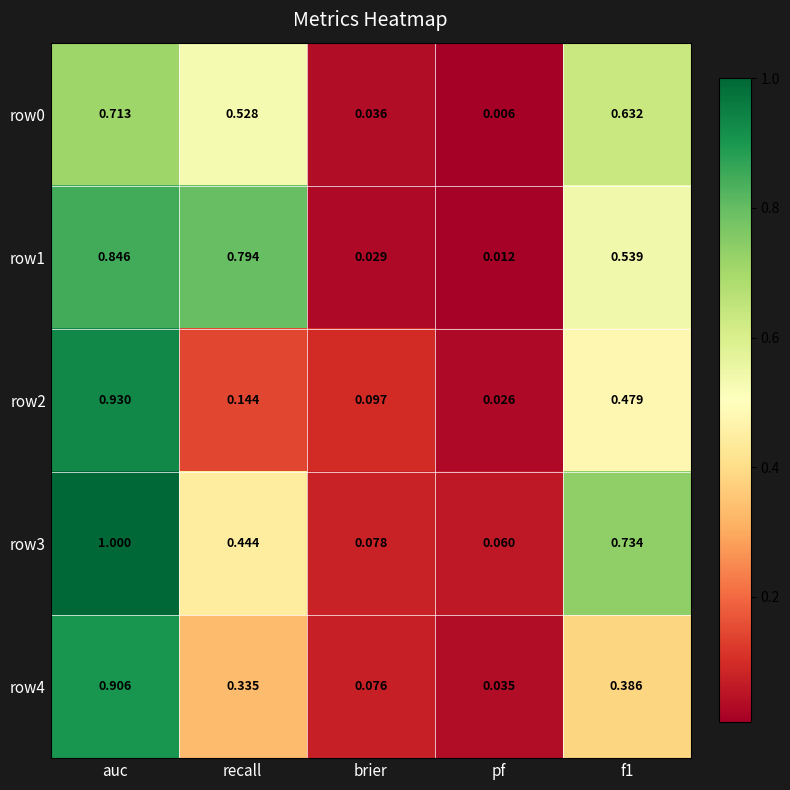

At which category is the sum across all series the highest?

auc